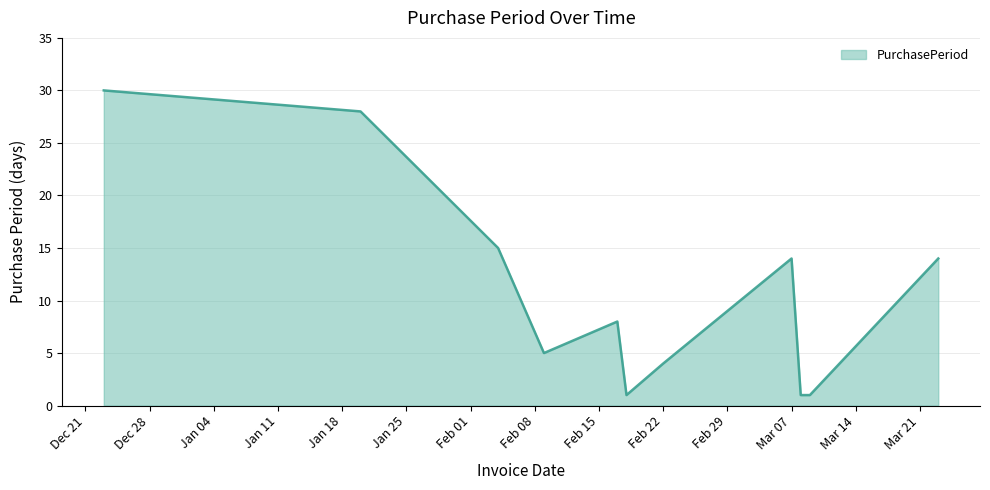

What is the maximum value shown in the chart?

30